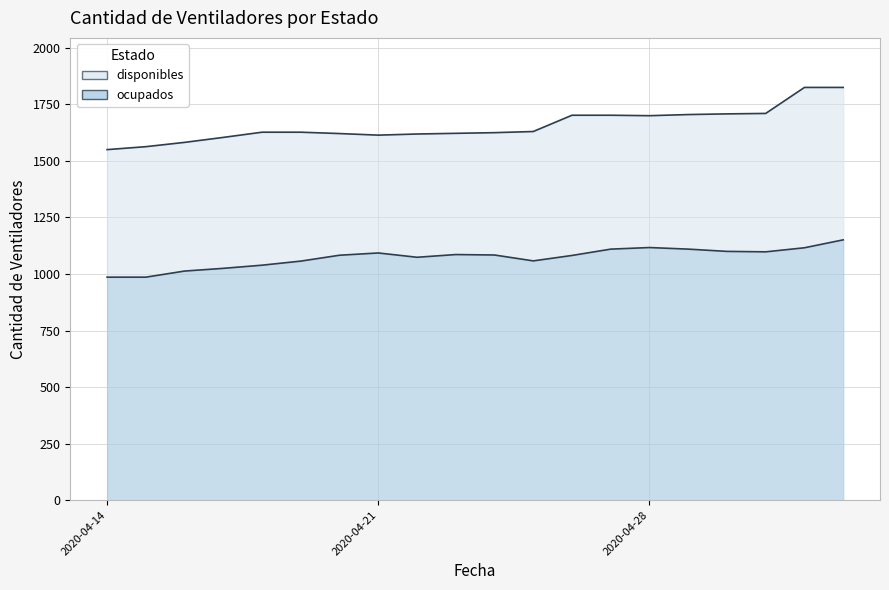

The value at 2020-04-21 is 1093. True or false?

True